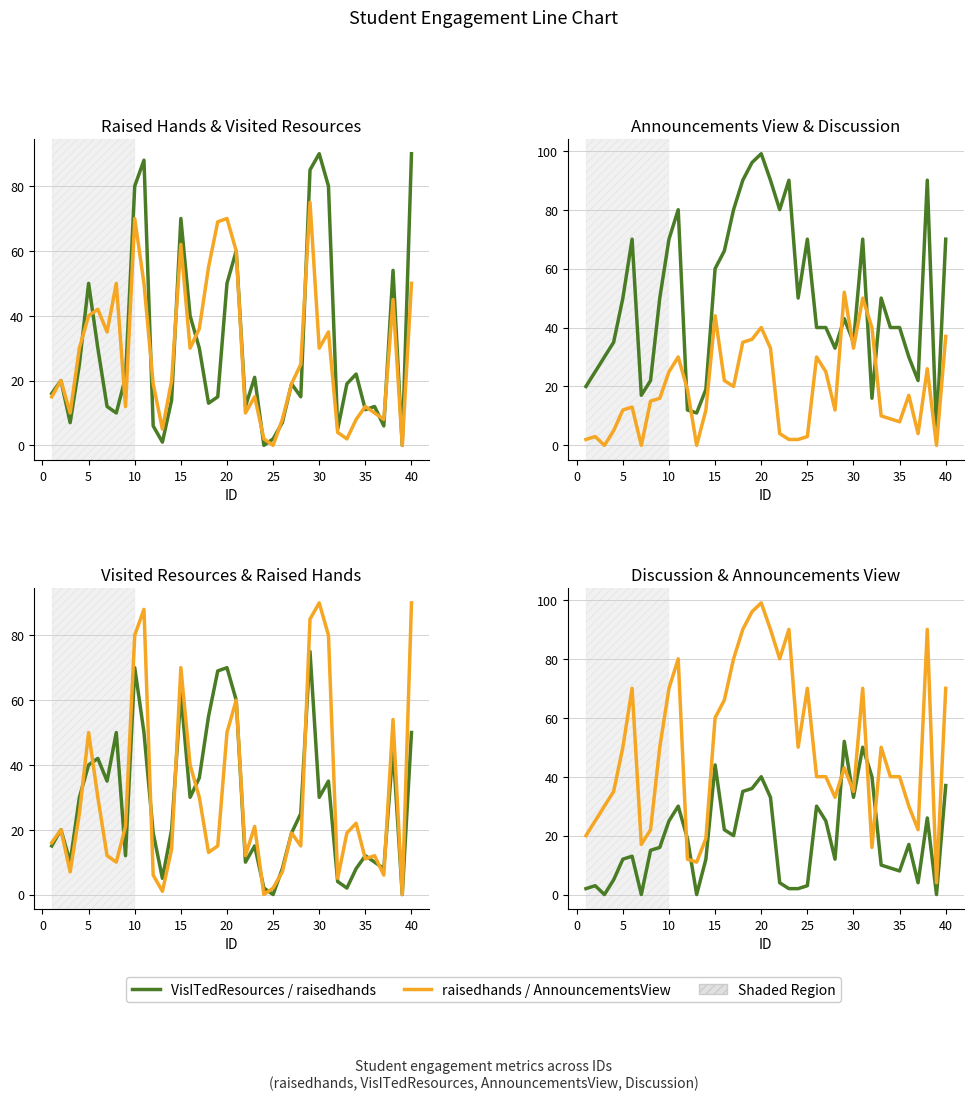

True or false: Discussion and VisITedResources cross at least once.

True